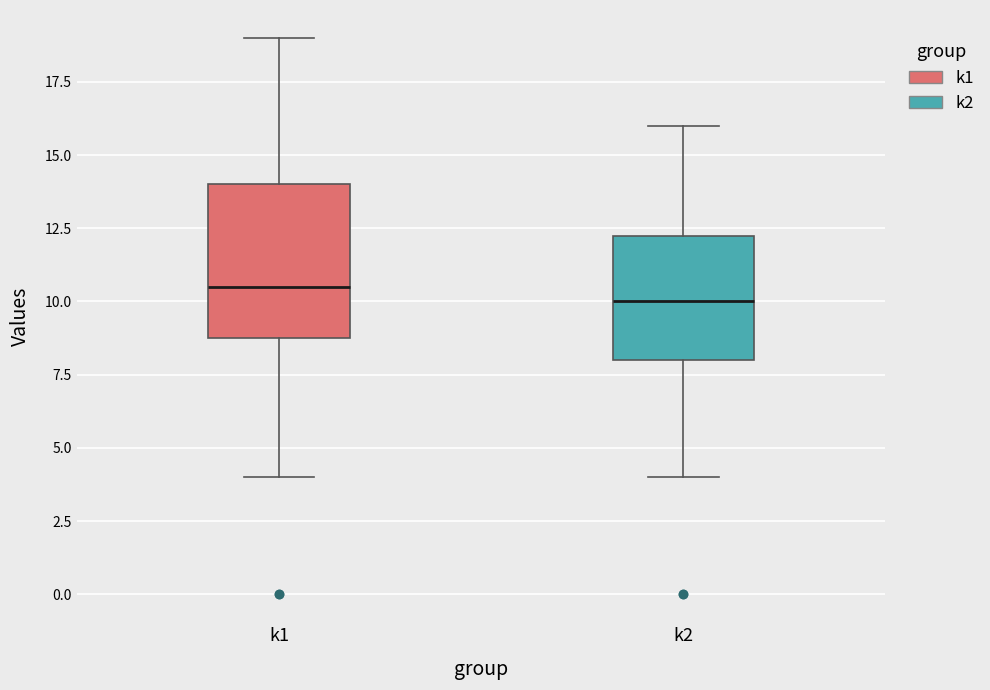

Which box is the tallest, from its lower edge to its upper edge?

k1